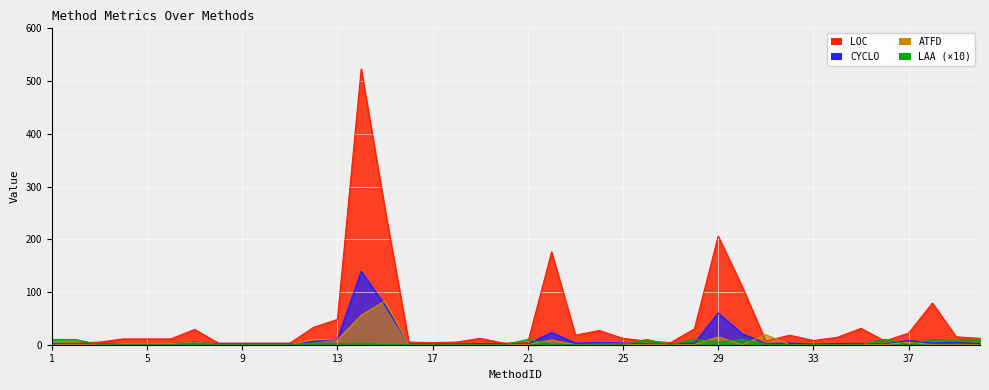

In ATFD, how many points are higher than both neighbors (excluding endpoints)?

7